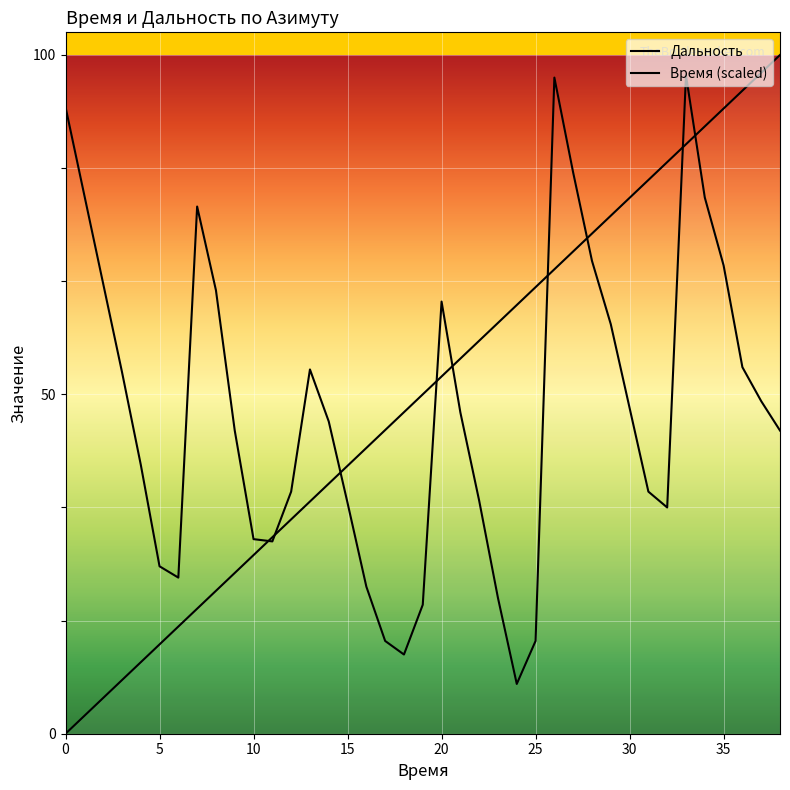

Is the value of Дальность at 27 greater than the value of Время (scaled) at 37?

No